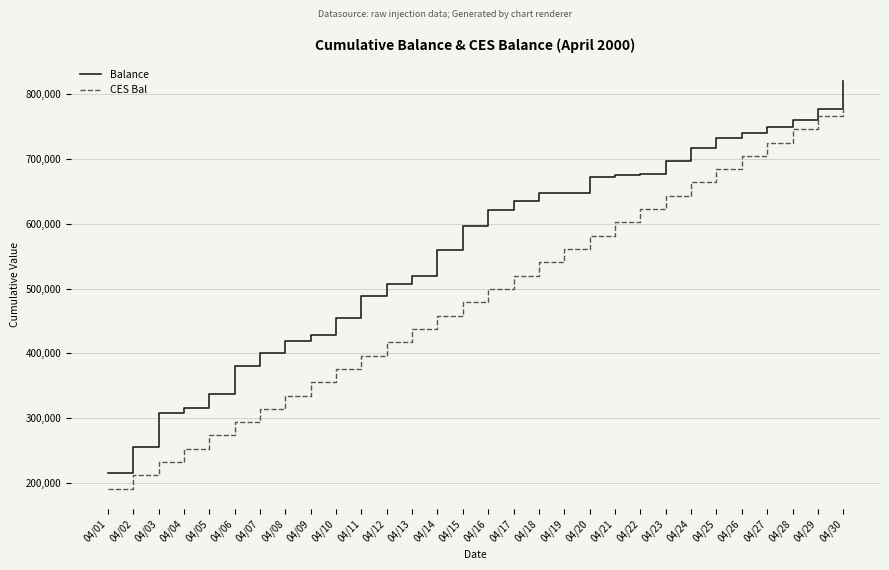

What is the total value across all series at 04/15?

1074580